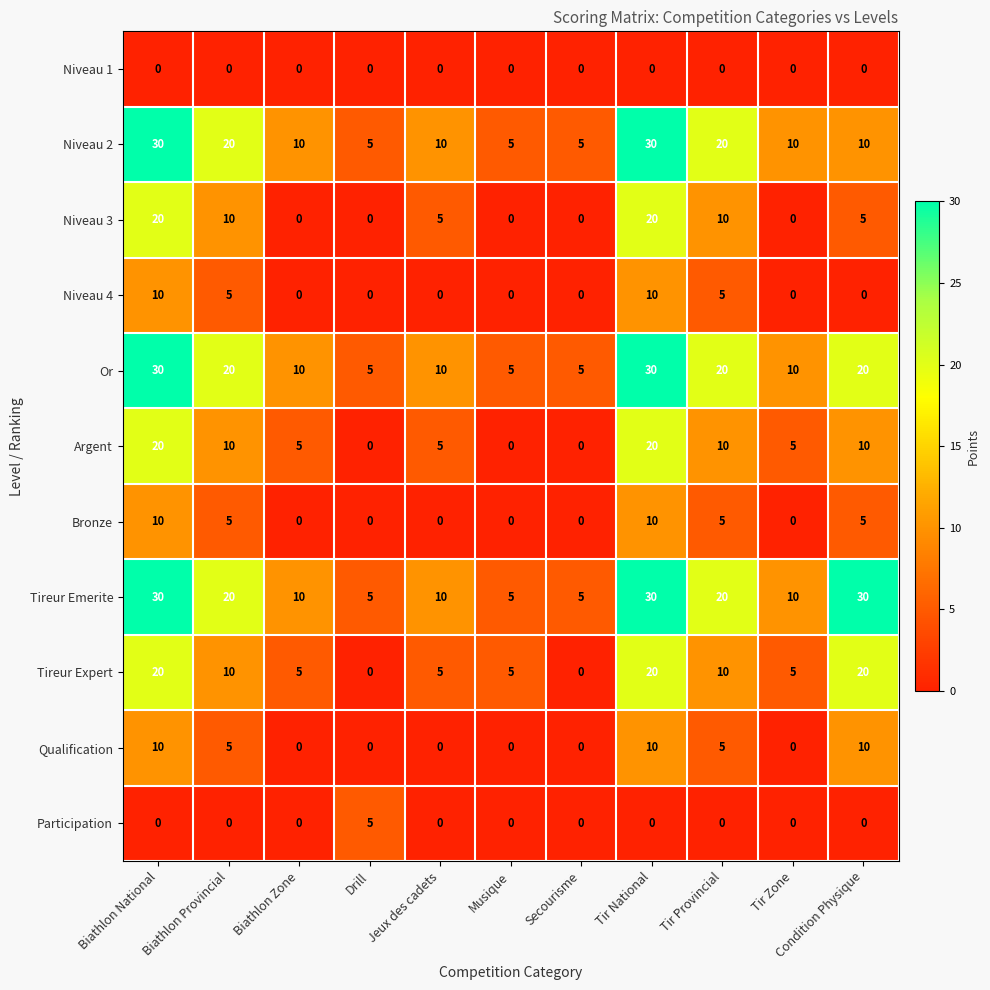

What is the sum of the Or values at Condition Physique and Secourisme?

25